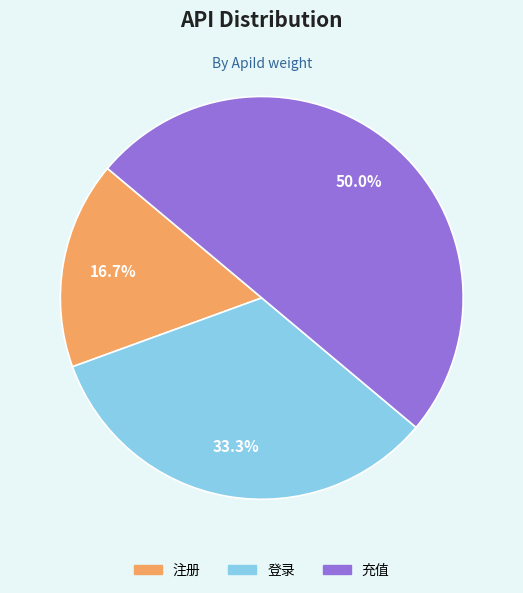

To the nearest percent, what percentage of the pie is 充值?

50%